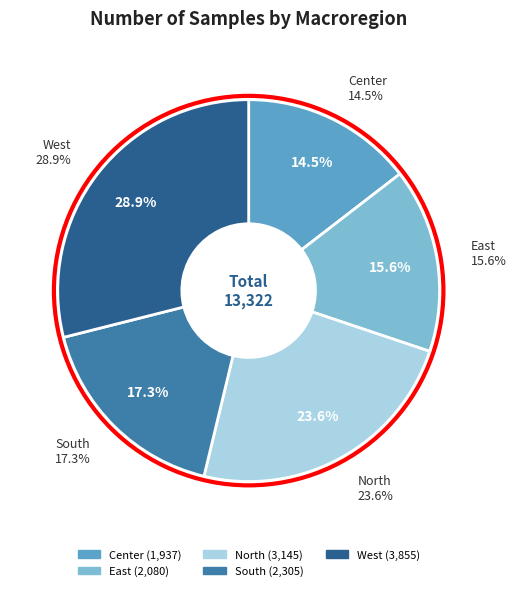

To the nearest percent, what portion does West represent?

29%